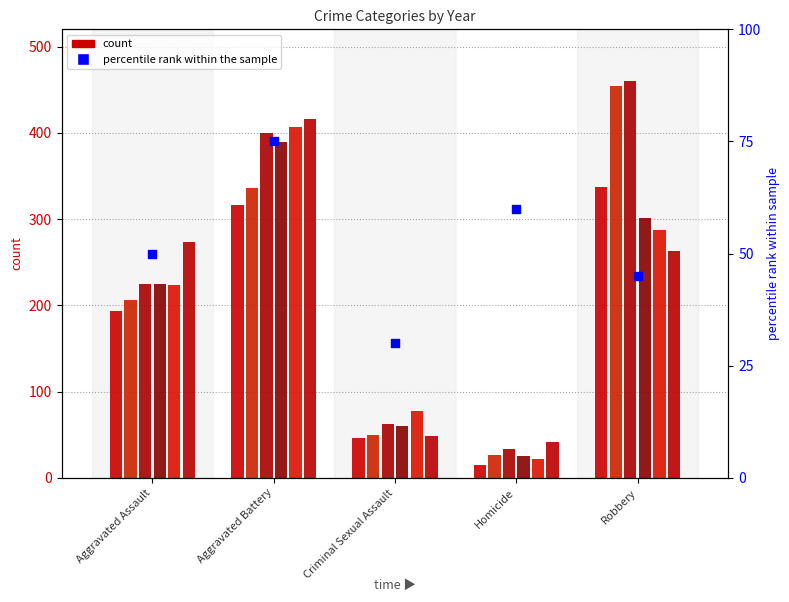

Which has a higher value, Robbery or Homicide?

Homicide